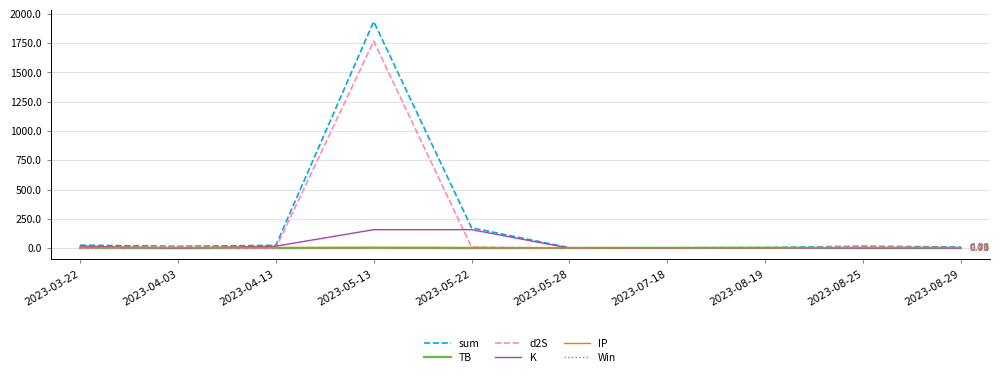

What is the total value across all series at 2023-08-19?

11.0